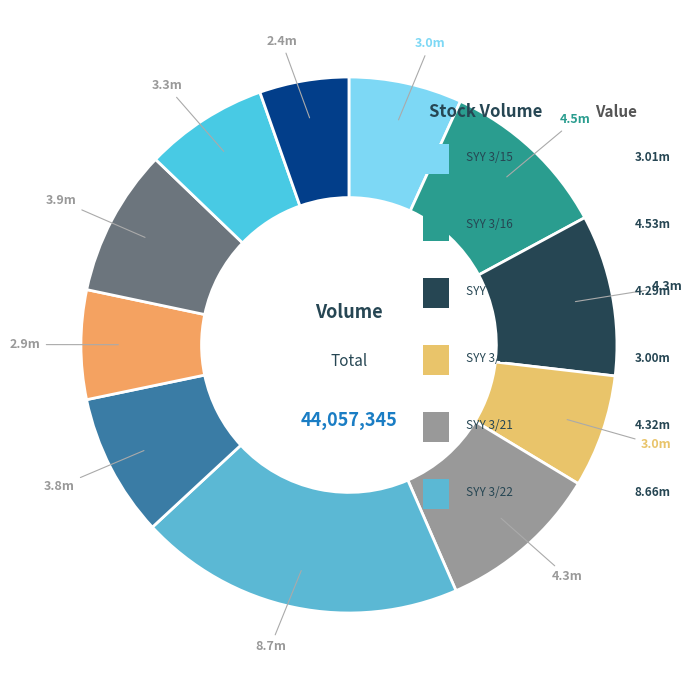

Approximately how many times larger is the value at SYY 3/26 compared to SYY 3/15?

1.0